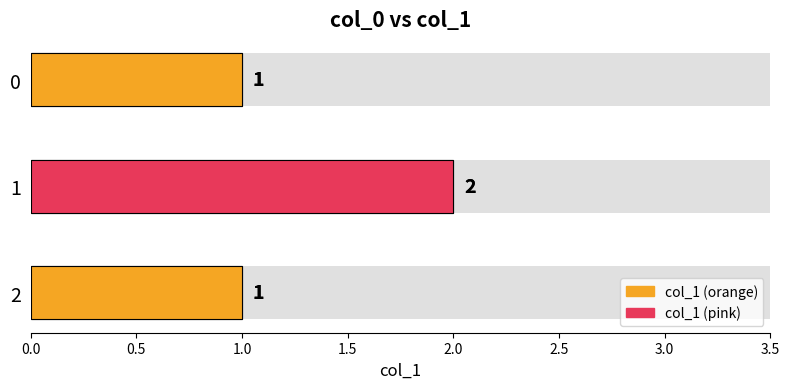

Reading right to left, what are all the values shown in this chart?

2=1	1=2	0=1